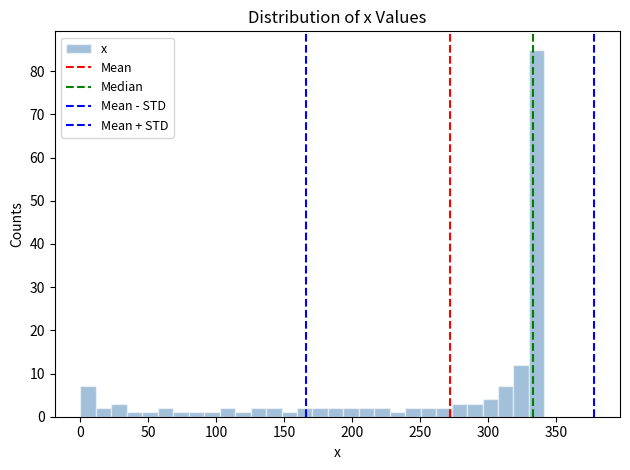

Read against the x-axis, roughly where is the centre of the tallest bar?

335